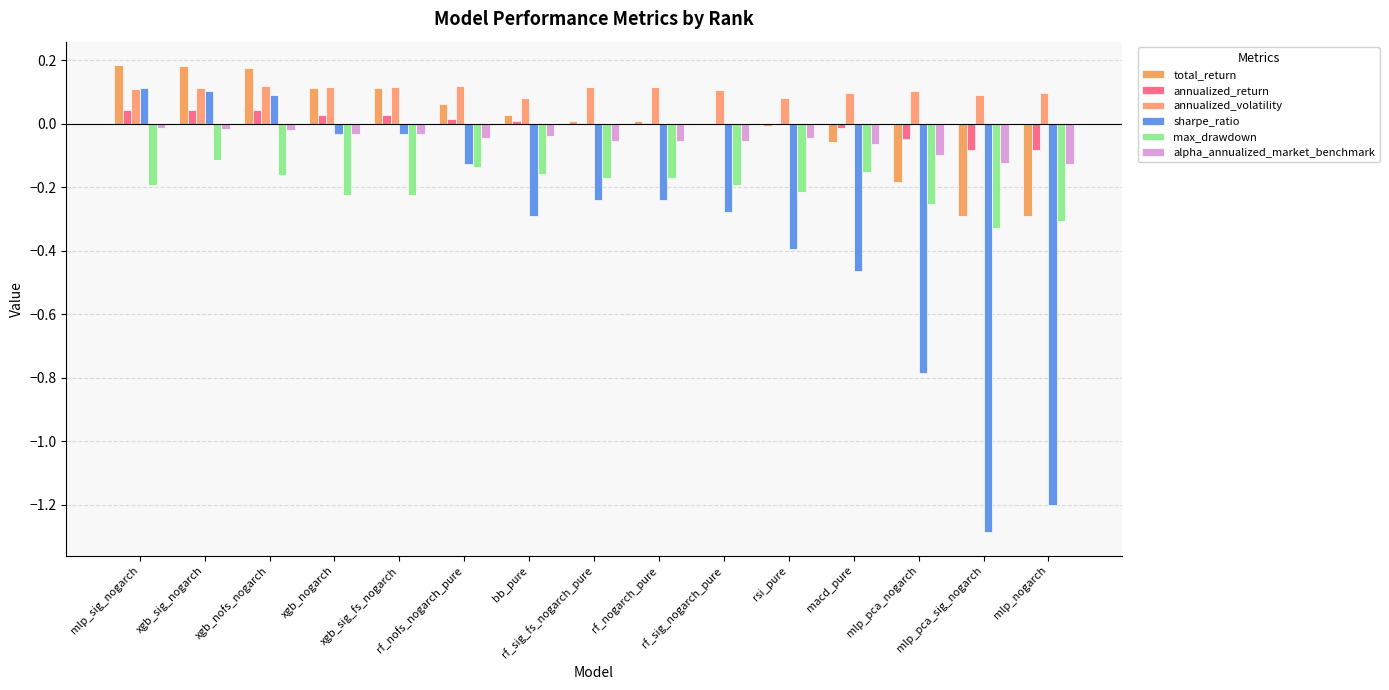

What are all the series names shown in the legend?

total_return, annualized_return, annualized_volatility, sharpe_ratio, max_drawdown, alpha_annualized_market_benchmark